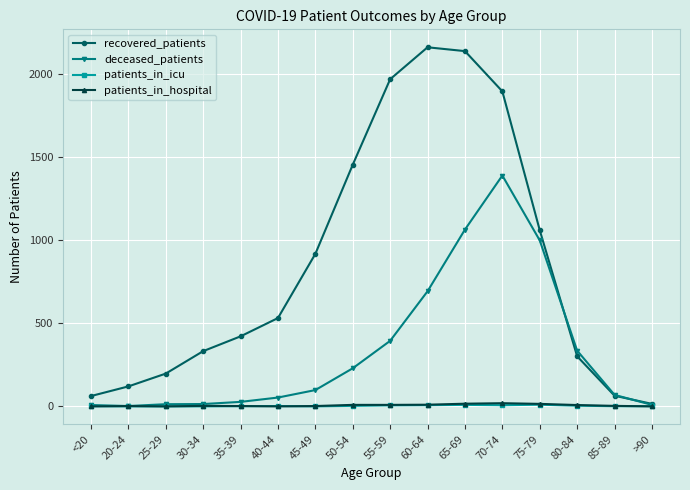

What is the difference between the maximum and minimum values in the recovered_patients series?

2144